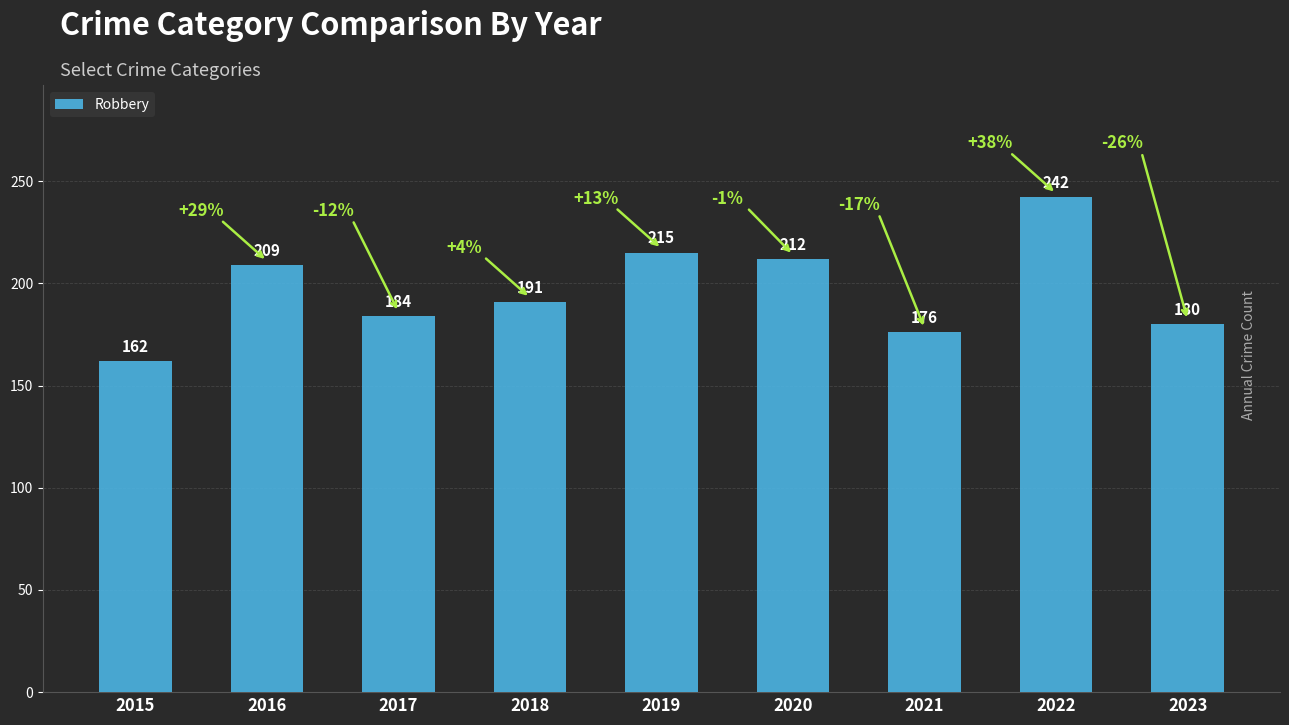

What is the average value?

197